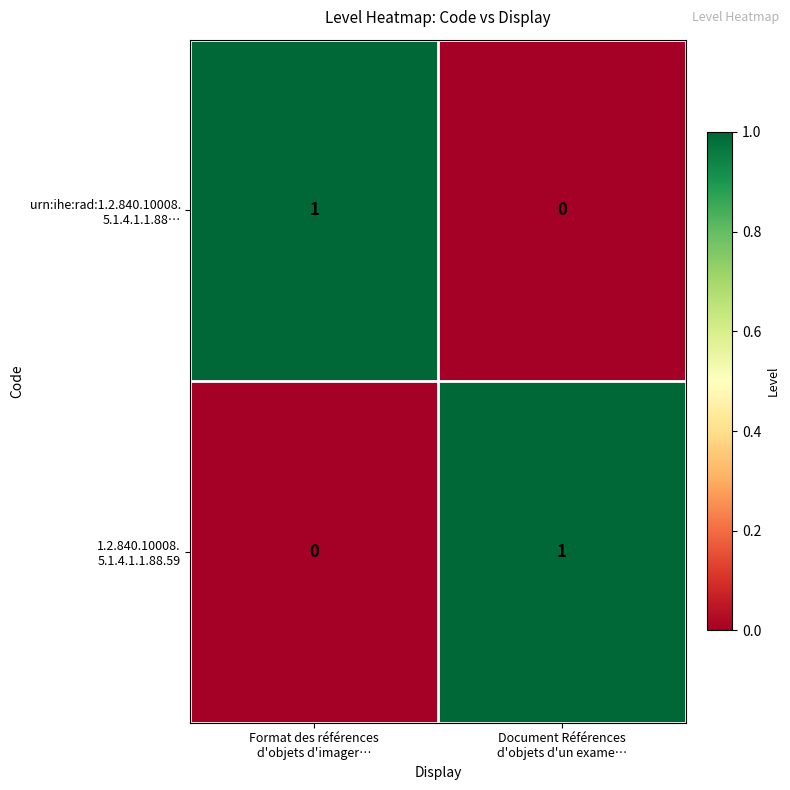

How many distinct data groups are displayed?

2